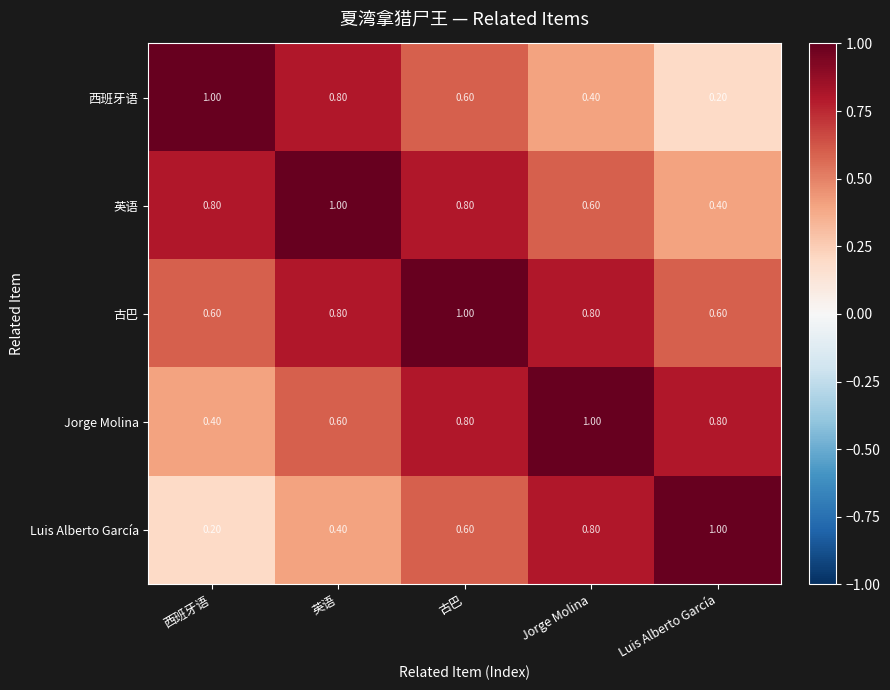

At which label is Jorge Molina closest to 0?

西班牙语